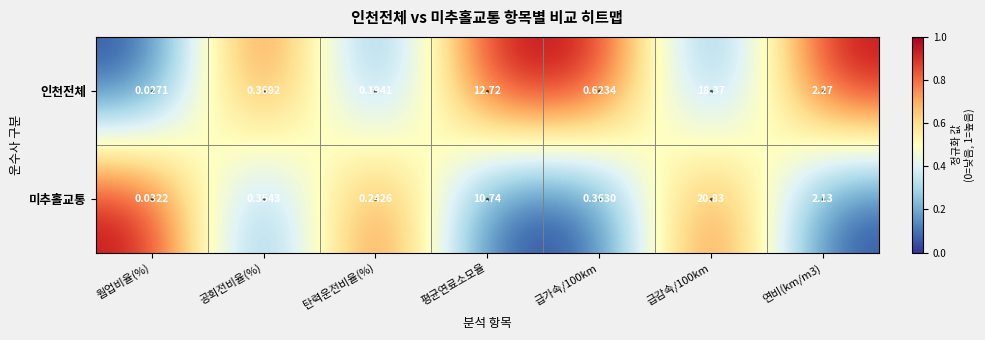

At which label does 인천전체 reach its minimum?

웜업비율(%)